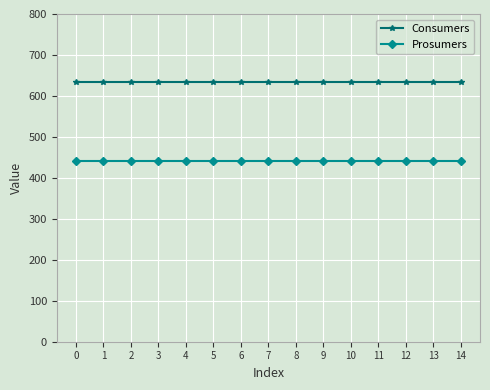

The value of Prosumers at 4 is 440. True or false?

True